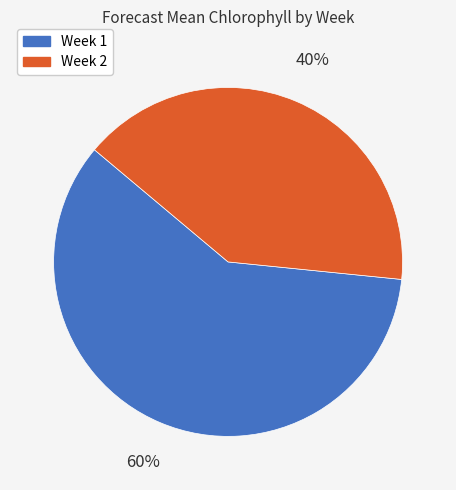

To the nearest percent, what is the combined percentage of Week 2 and Week 1?

100%